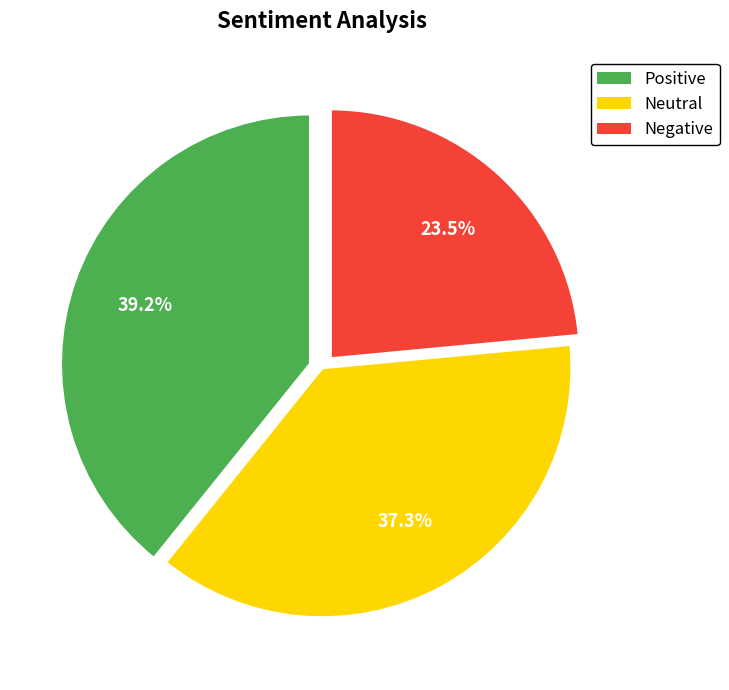

Is there a majority slice in this chart?

No